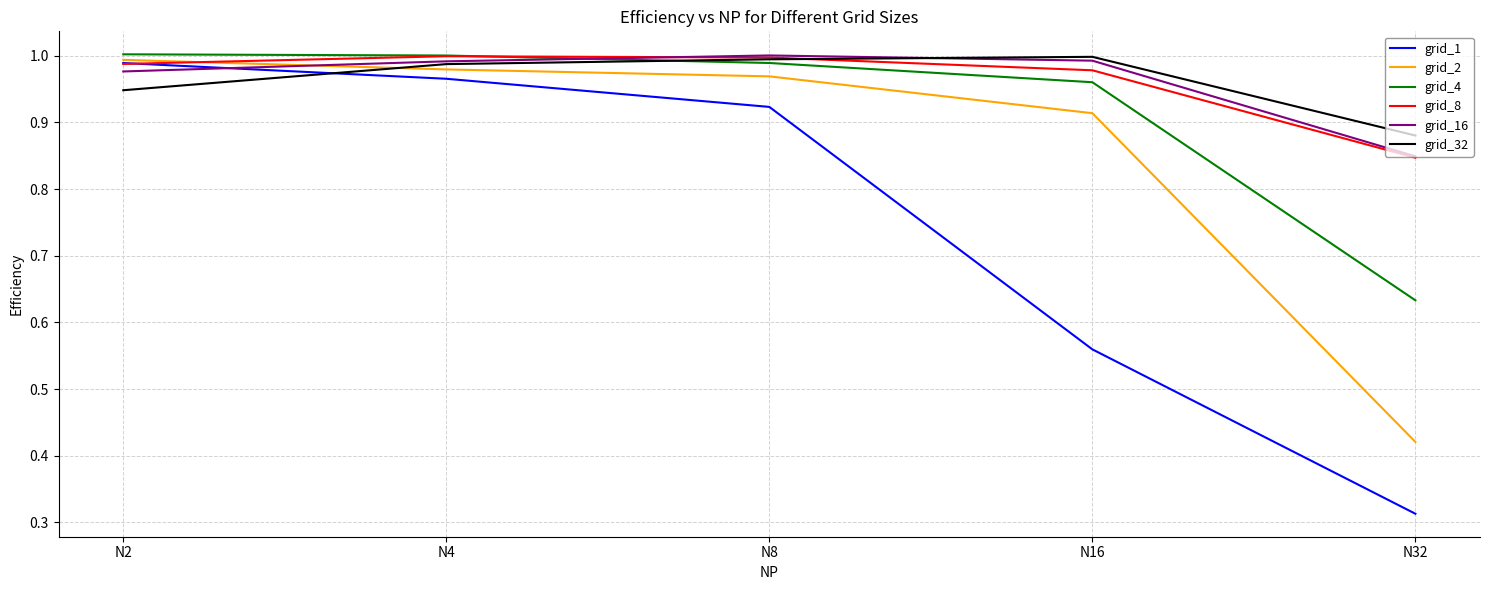

Is it true that grid_4 equals 0.4 at N32?

False